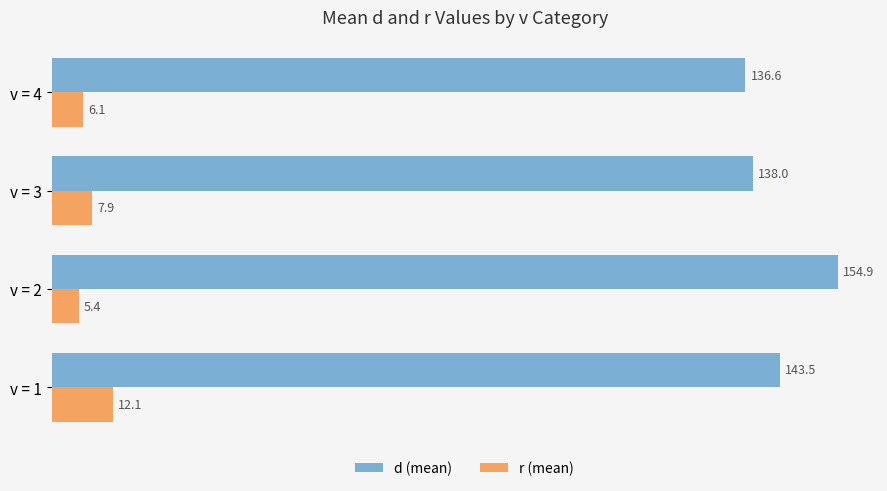

Which label corresponds to the largest value in the chart?

v = 2